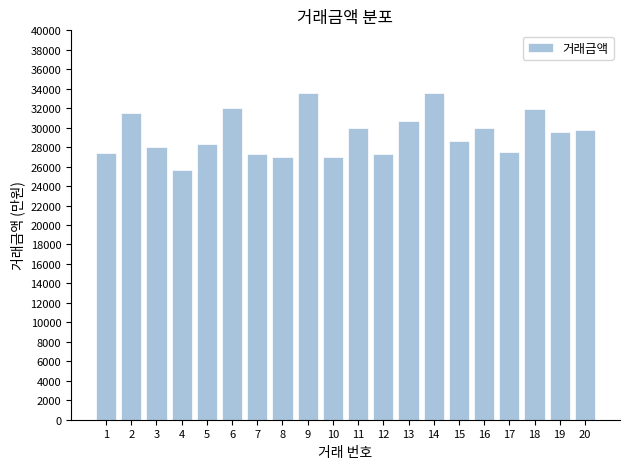

How many data points are less than 29600?

10